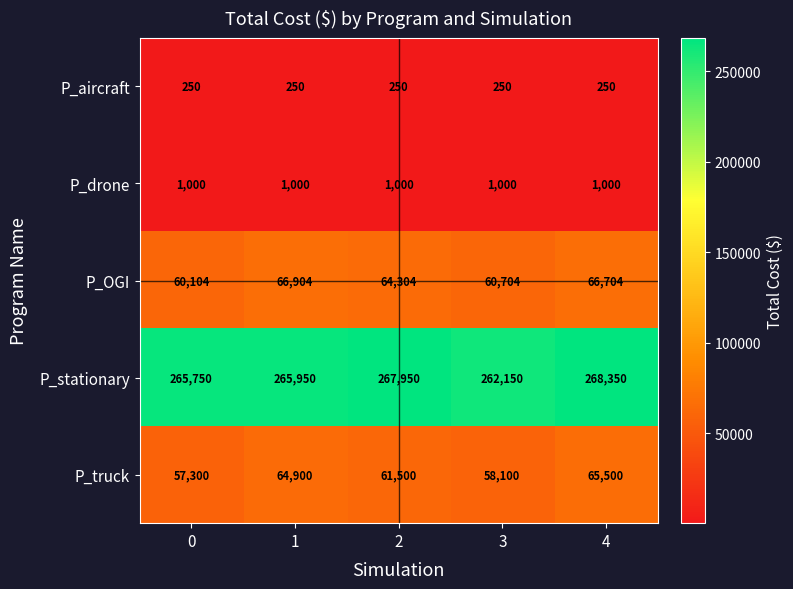

What is the maximum value shown in the chart?

268350